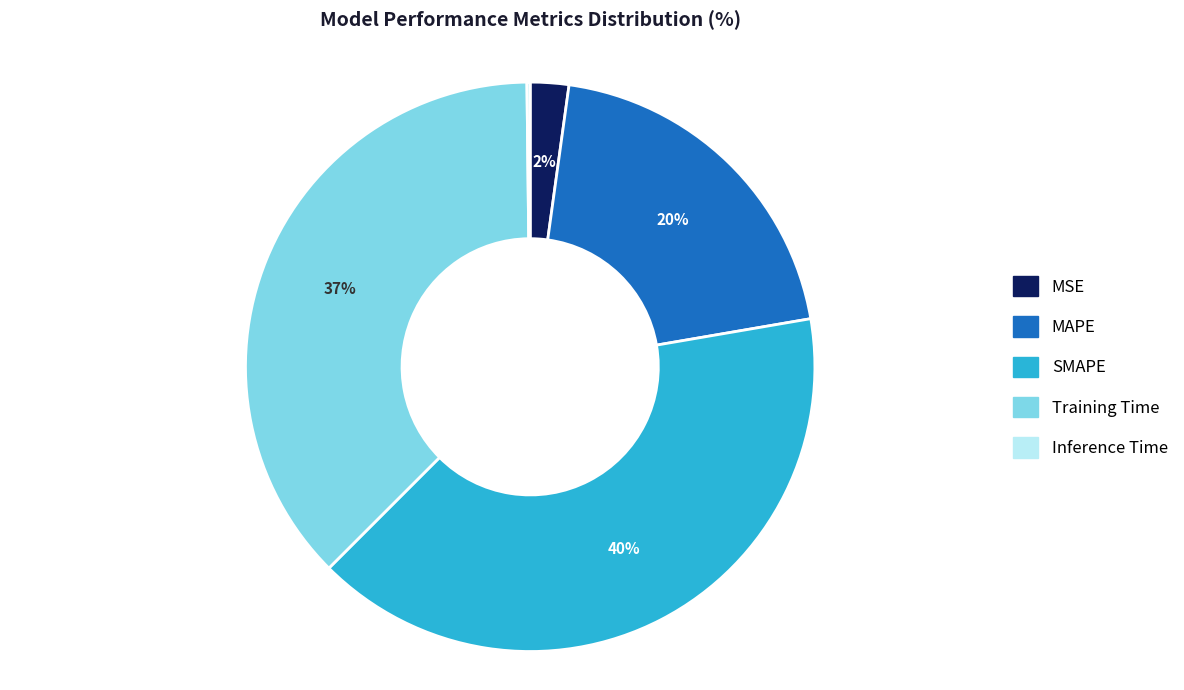

What percentage is the MSE slice, to the nearest percent?

2%